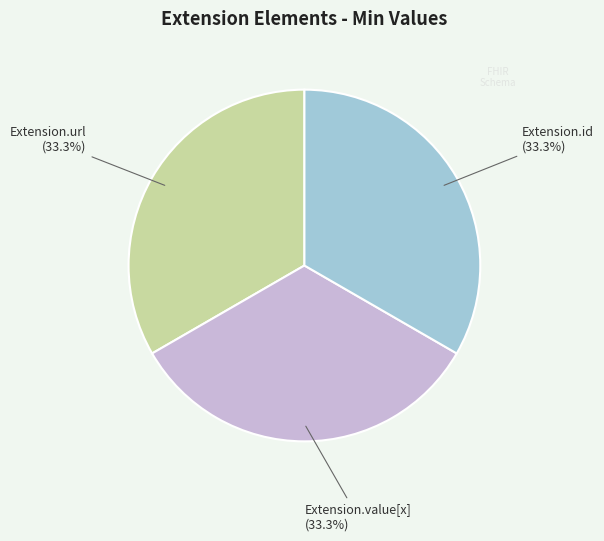

How many segments does this pie chart have?

3